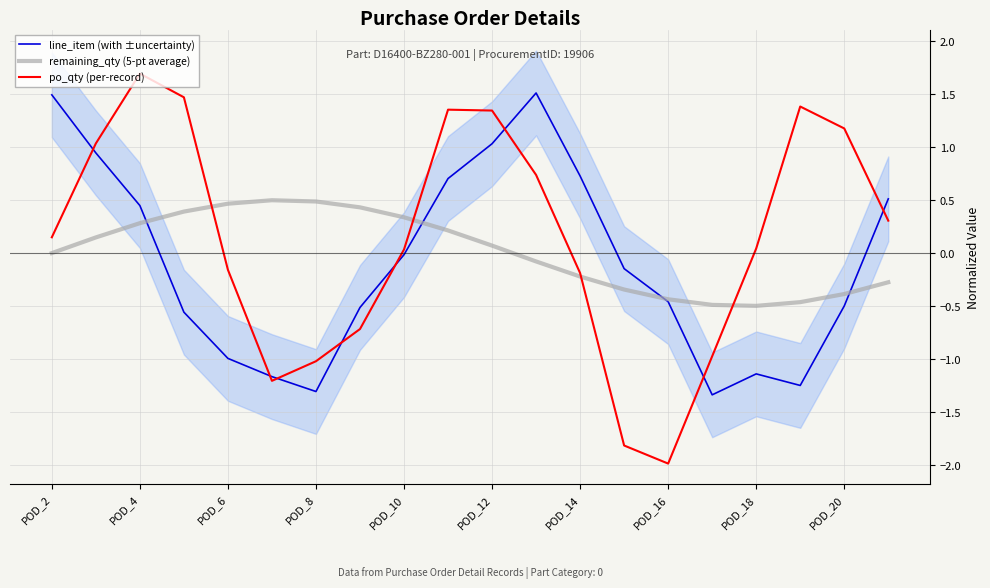

What is the minimum value for po_qty (per-record)?

-2.0